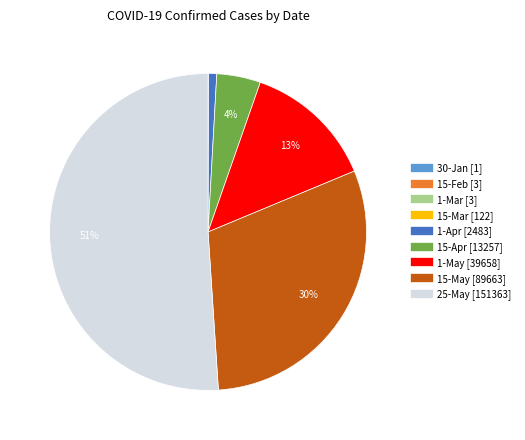

Which slice is the largest?

25-May